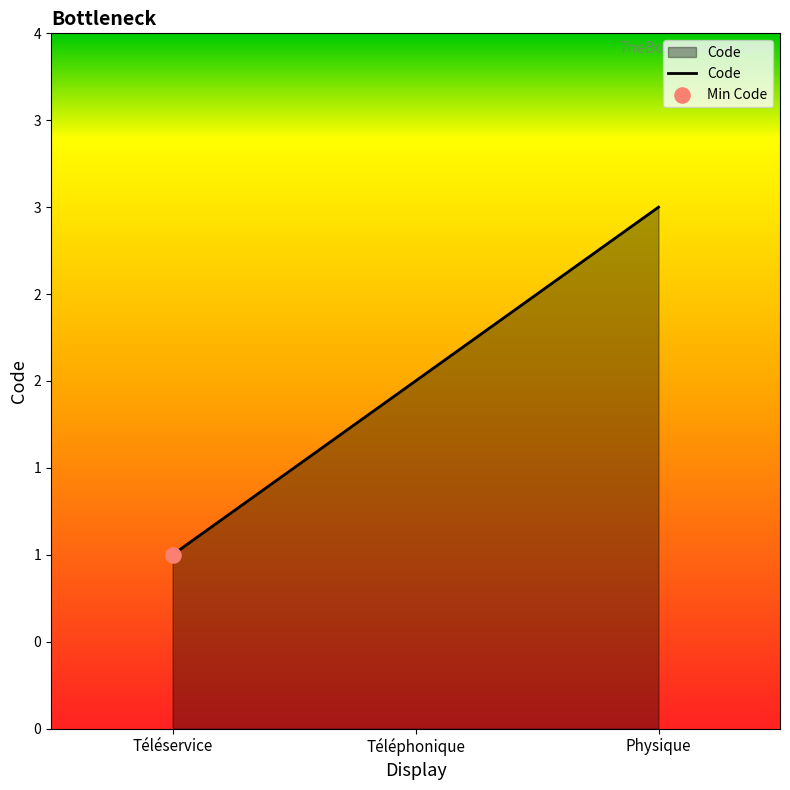

What is the change in value from Téléservice to Physique?

+2